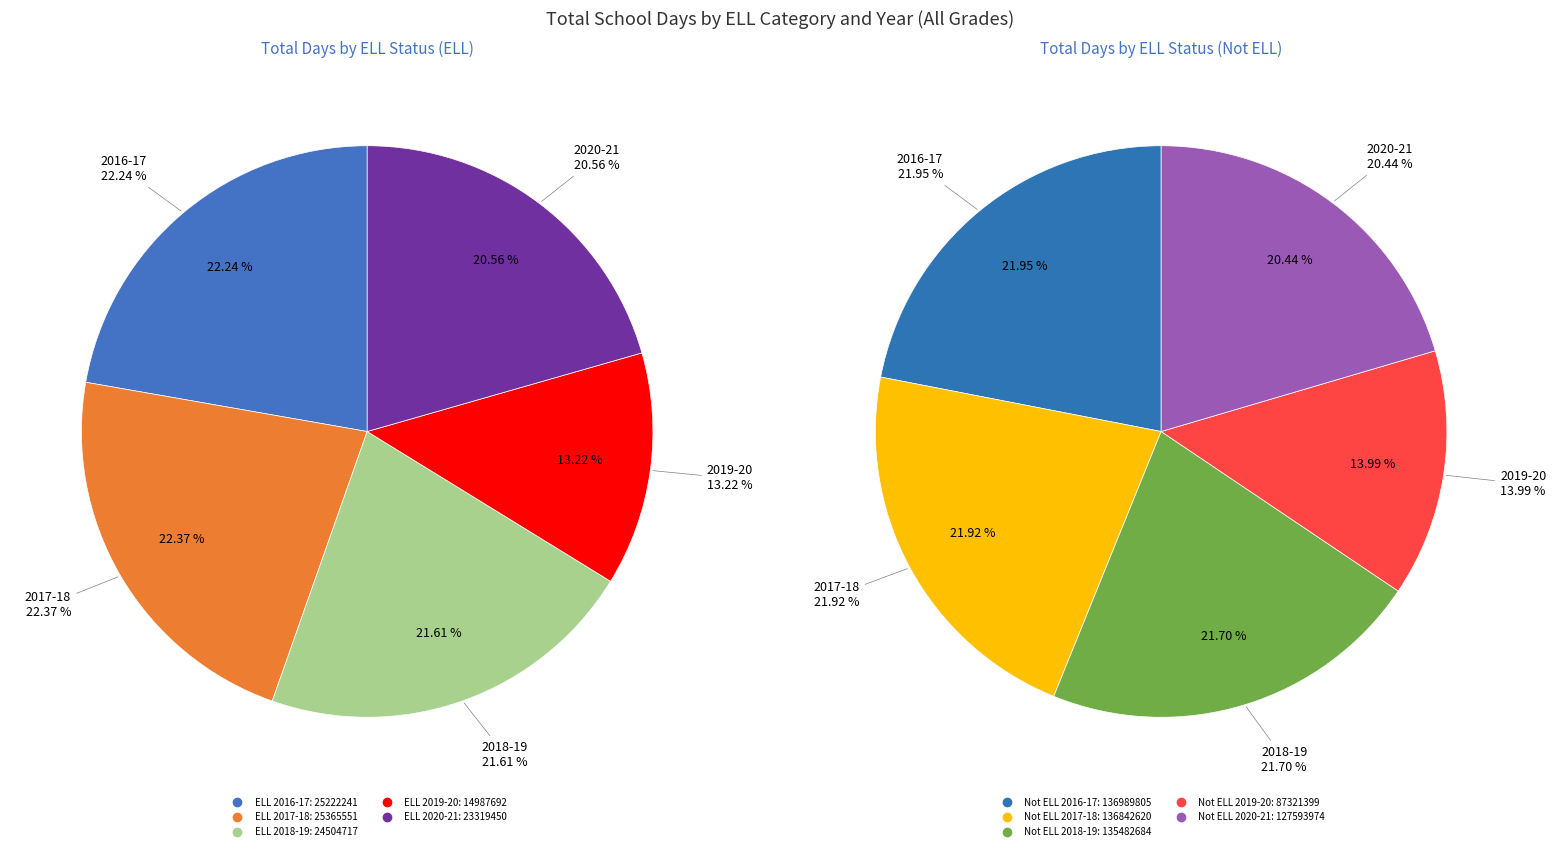

To the nearest percent, what is the difference between the 2020-21 and 2019-20 slice percentages?

7%